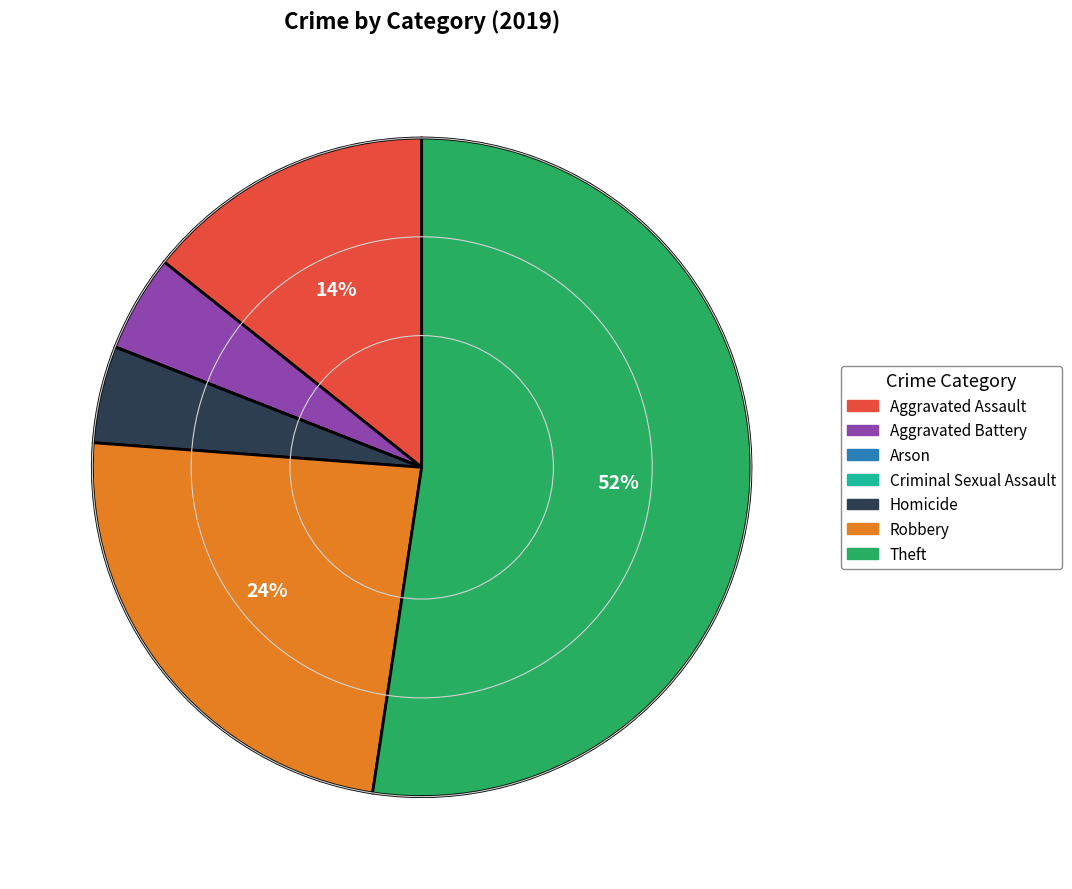

The Aggravated Battery slice represents 14% of the pie. True or false?

False